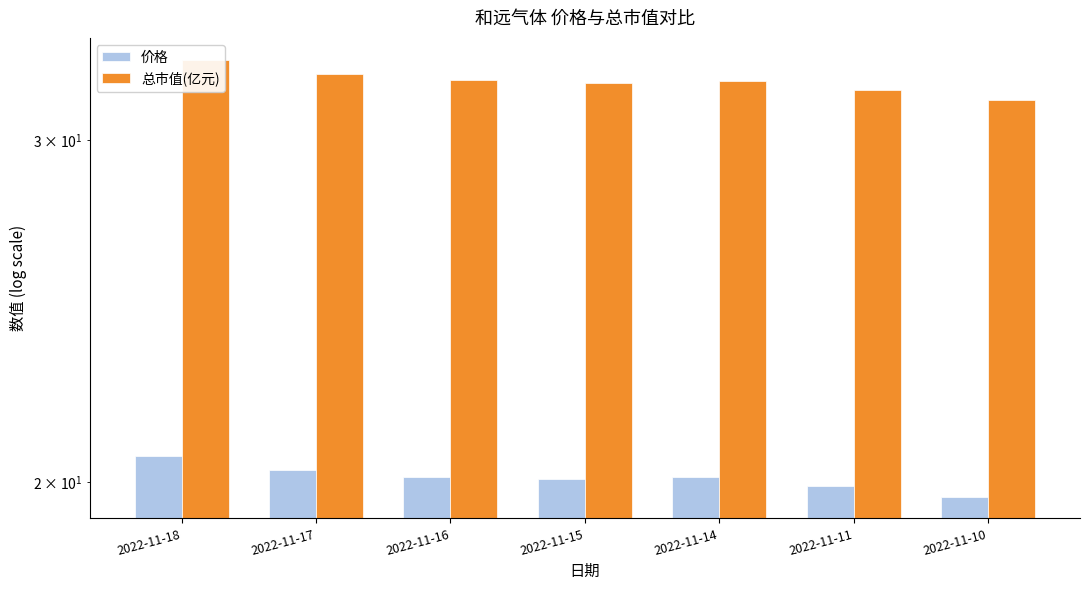

Where is 总市值(亿元) nearest to the value 32?

2022-11-15